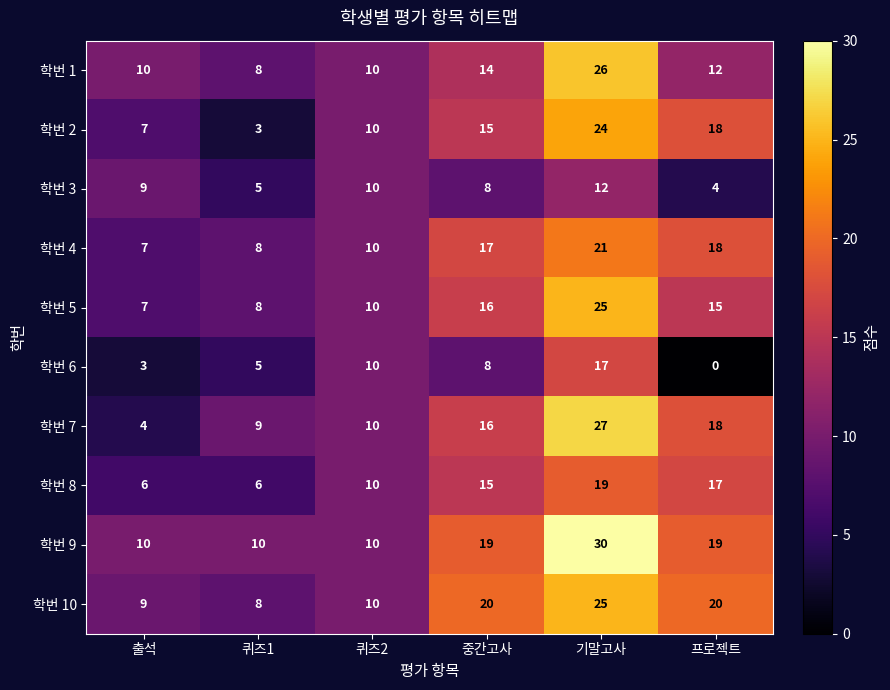

Which series has the largest range (max minus min)?

학번 7